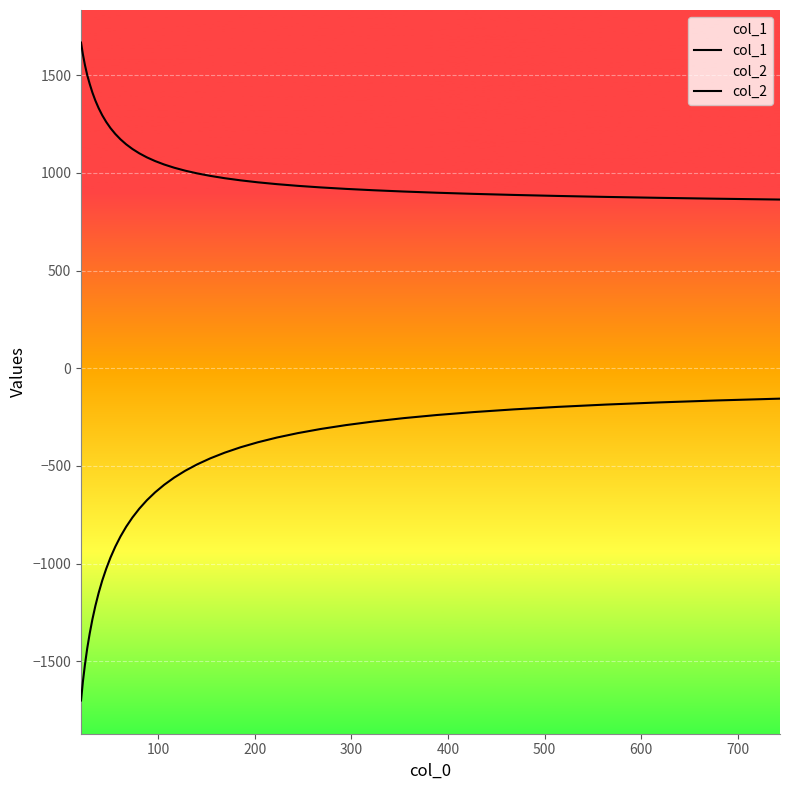

True or false: col_2 and col_1 intersect in this chart.

False